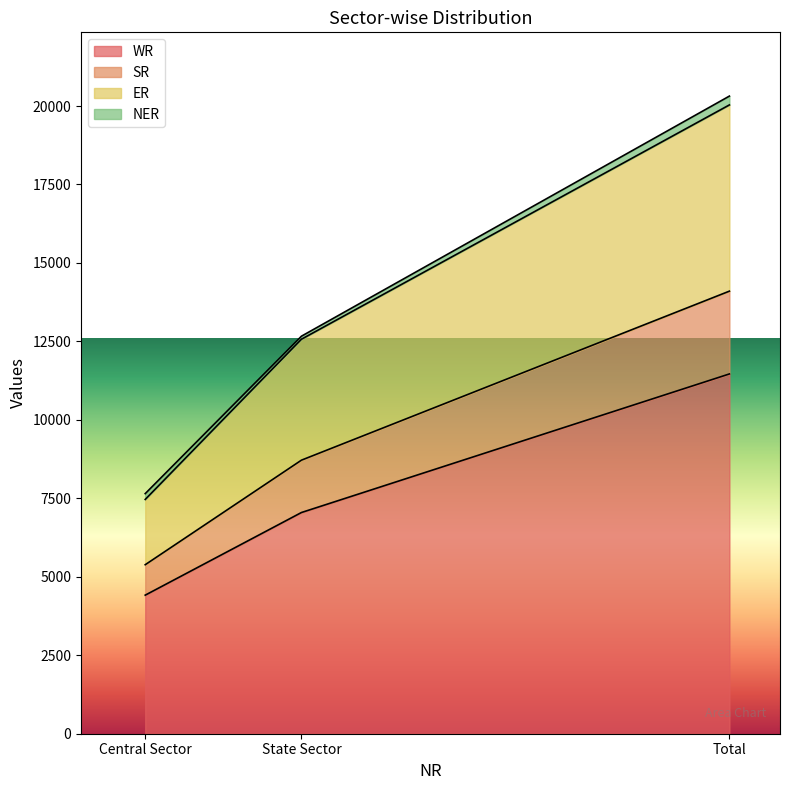

At which category is the sum across all series the highest?

Total